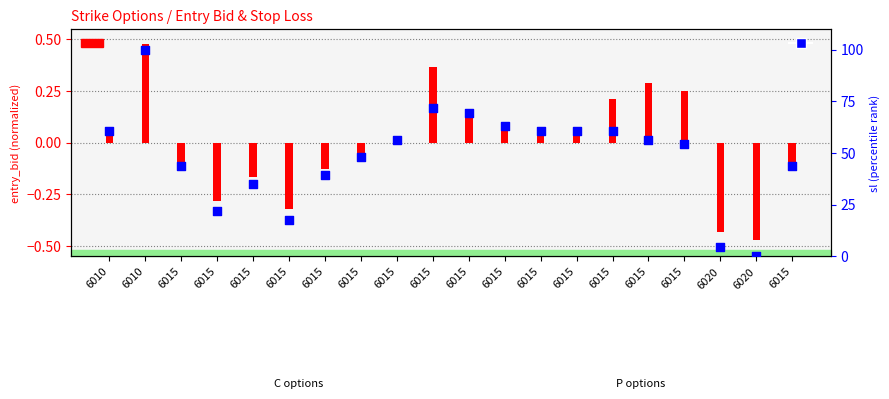

Which series reaches the minimum Y coordinate?

entry_bid